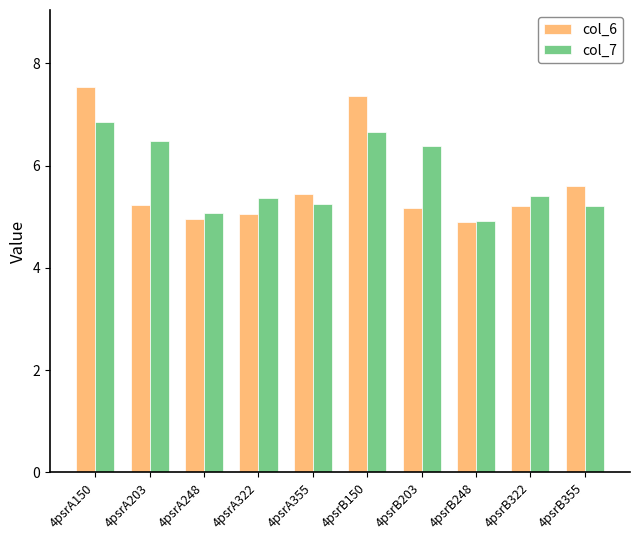

List the series in order of their peak value, lowest first.

col_7, col_6